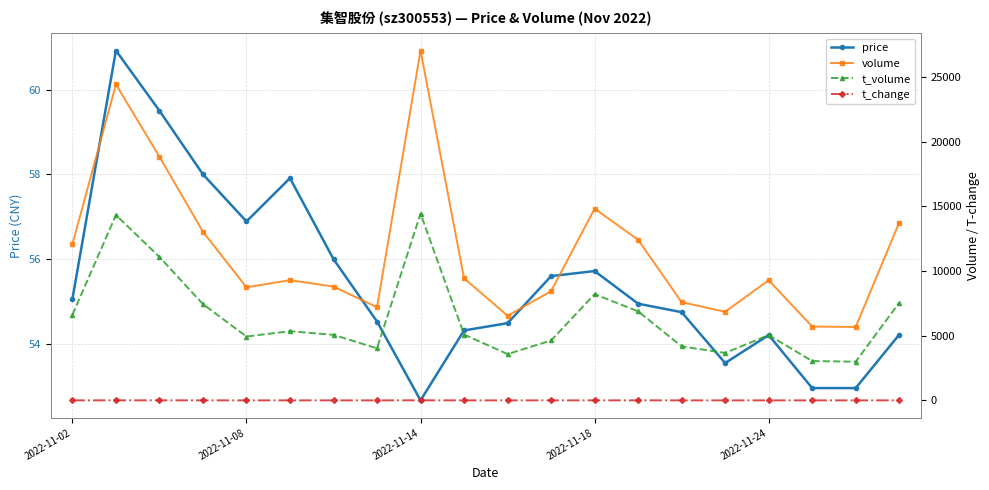

Where is the first local minimum for price?

2022-11-08